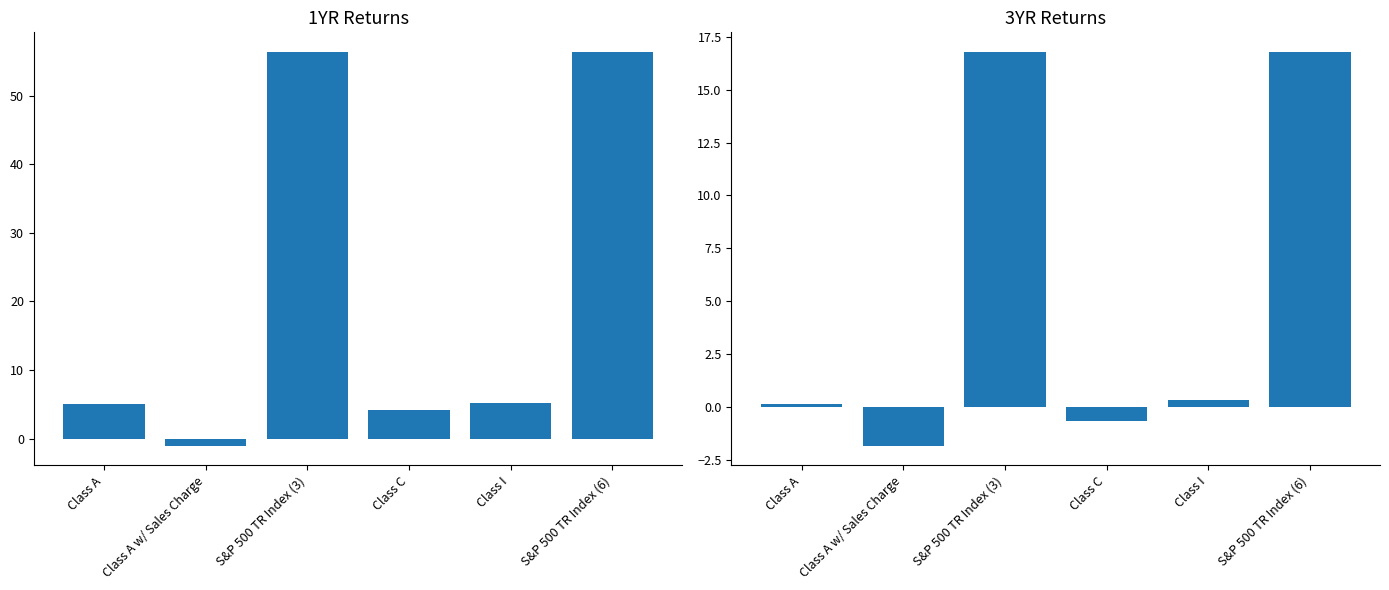

The value of 3YR at Class I is 0.3. True or false?

True